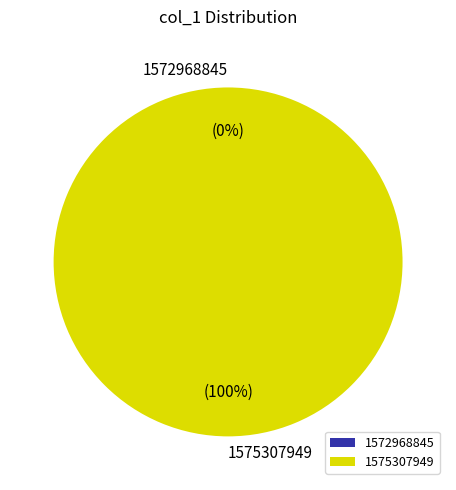

How many slices are in this pie chart?

2